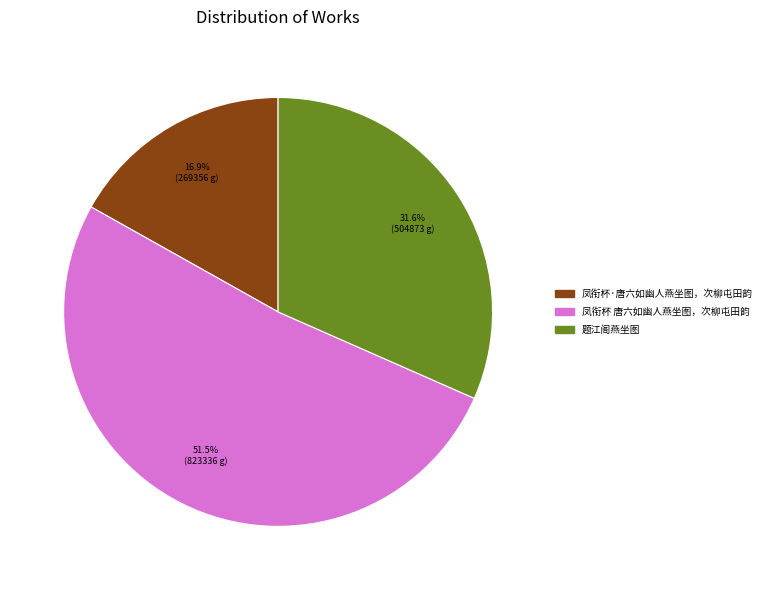

Which has a higher value, 题江阁燕坐图 or 凤衔杯 唐六如幽人燕坐图，次柳屯田韵?

凤衔杯 唐六如幽人燕坐图，次柳屯田韵